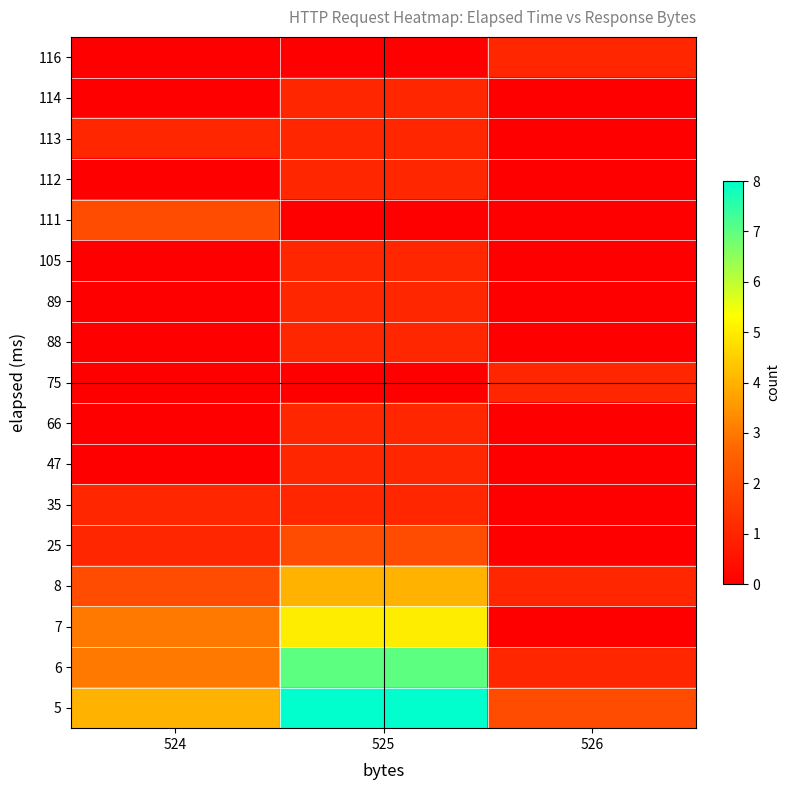

What is the difference between the highest and lowest values at 526?

2